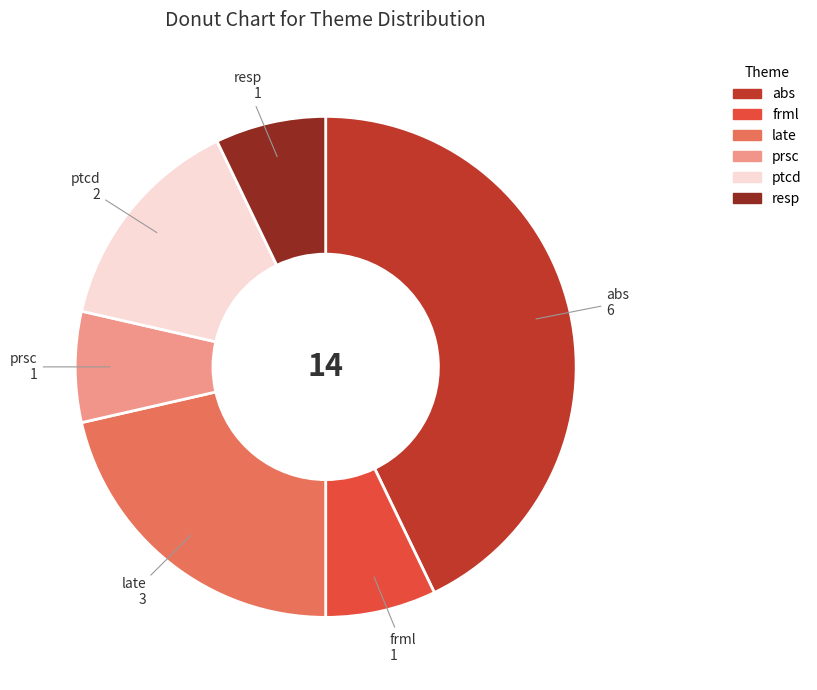

Count the number of slices in the pie.

6